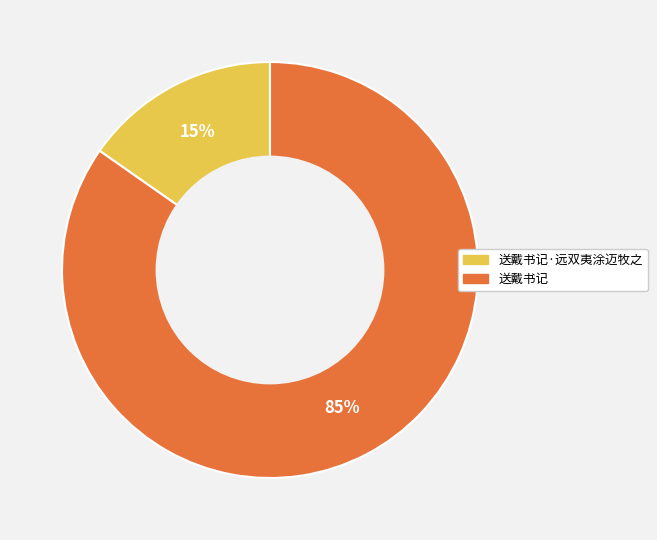

To the nearest percent, what is the average slice percentage?

50%